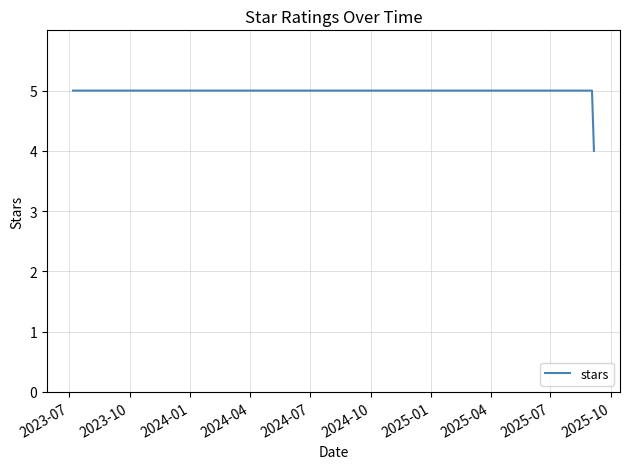

What is the greatest value displayed?

5